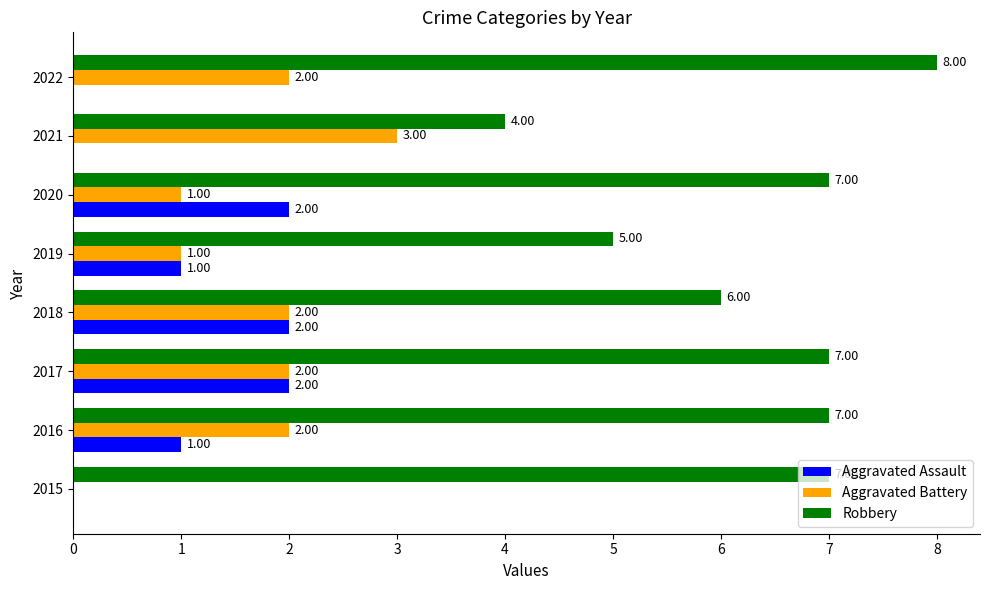

Which series changed the most between 2020 and 2022?

Aggravated Assault